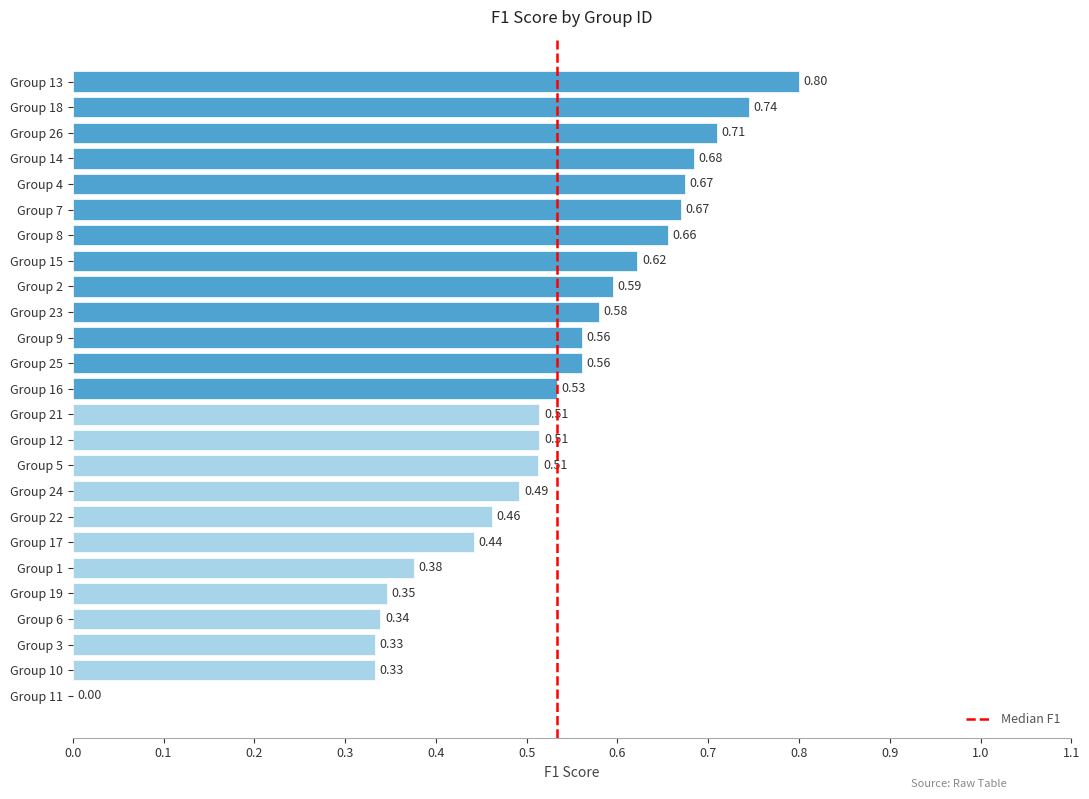

Between Group 8 and Group 17, which is larger?

Group 8